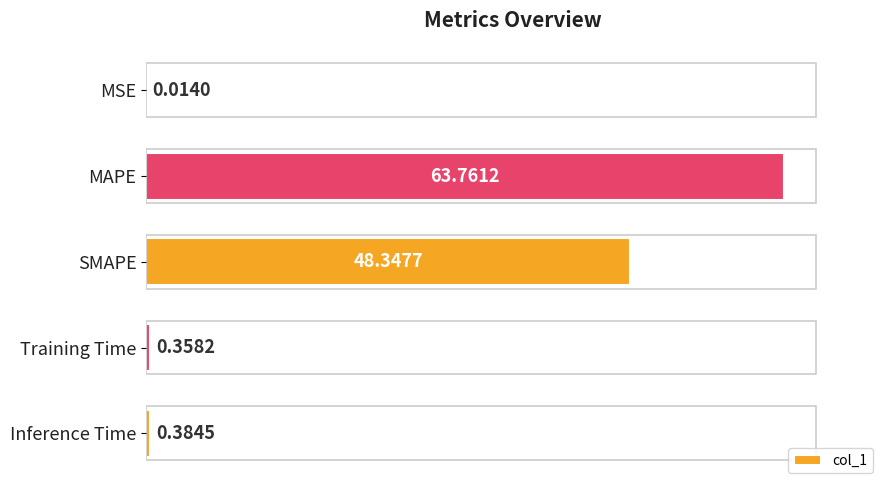

At which label is the value closest to 31?

SMAPE